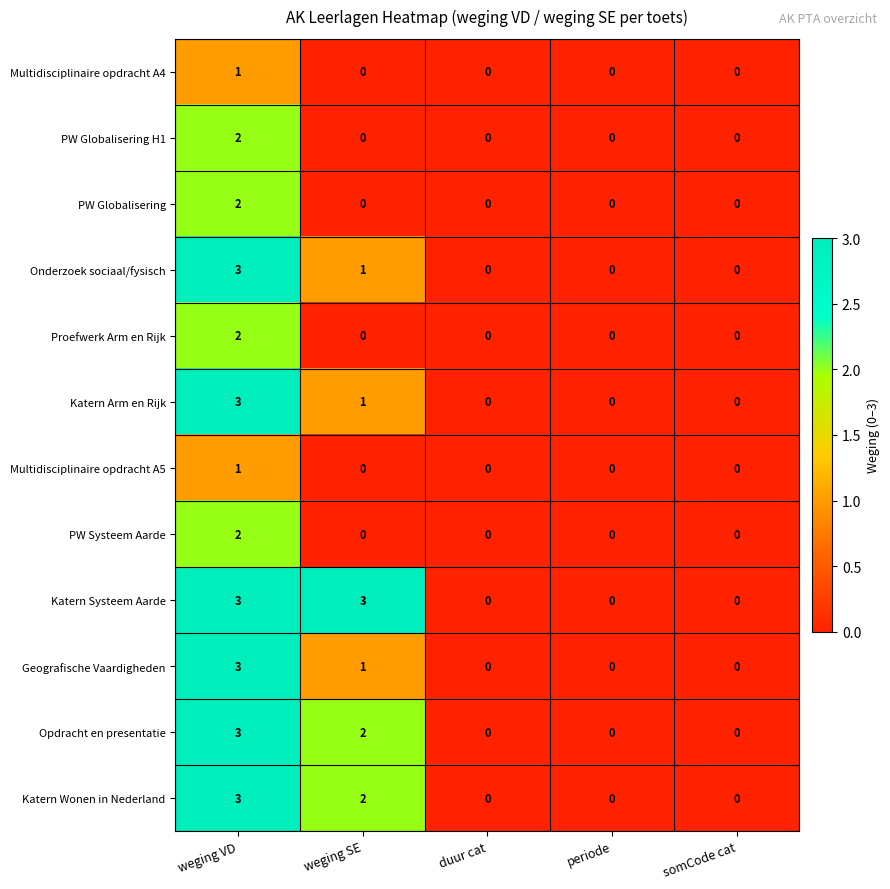

Count the number of categories in the chart.

5